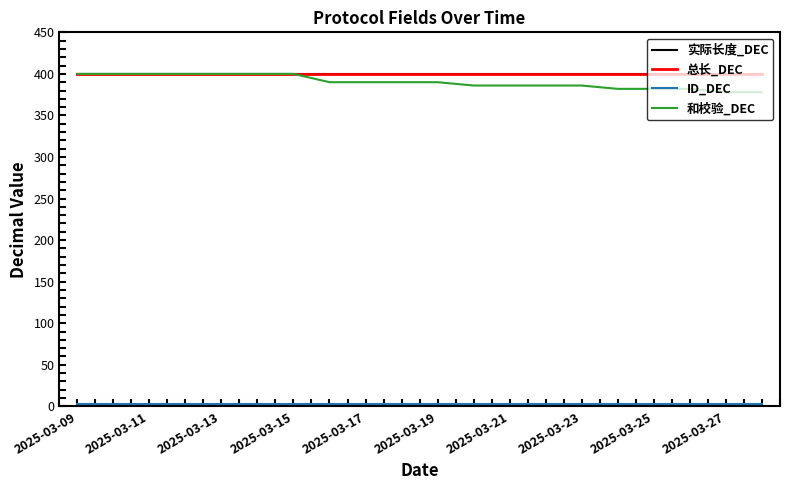

Which series has the largest range (max minus min)?

和校验_DEC